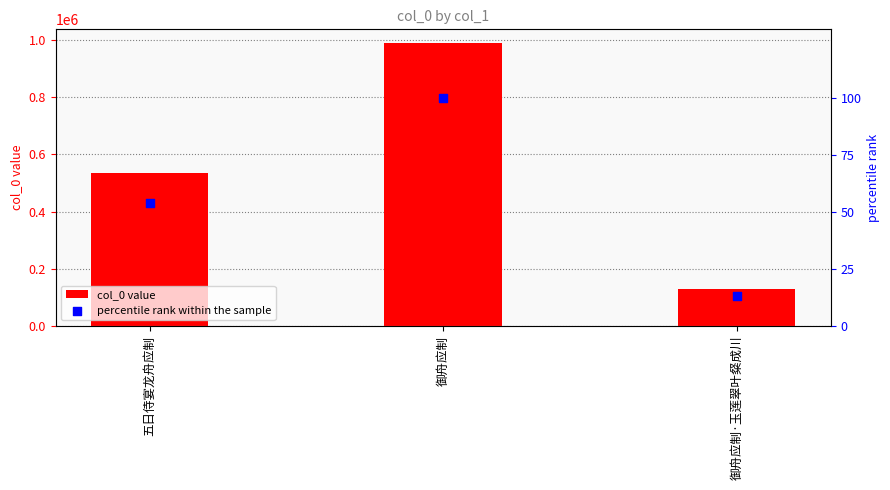

What is the total value across all series at 御舟应制?

988962